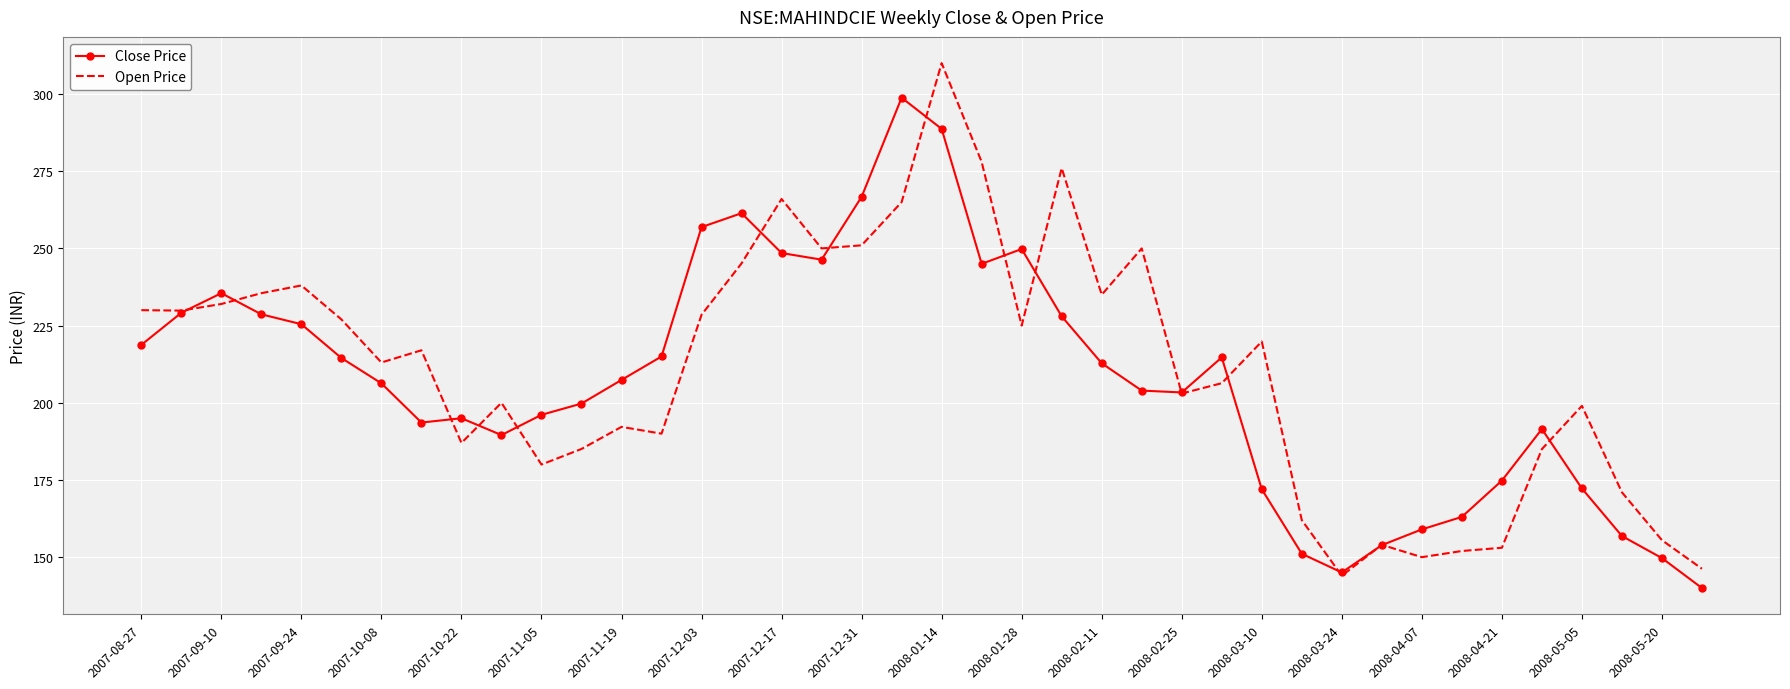

Which series has the widest spread of values?

Open Price